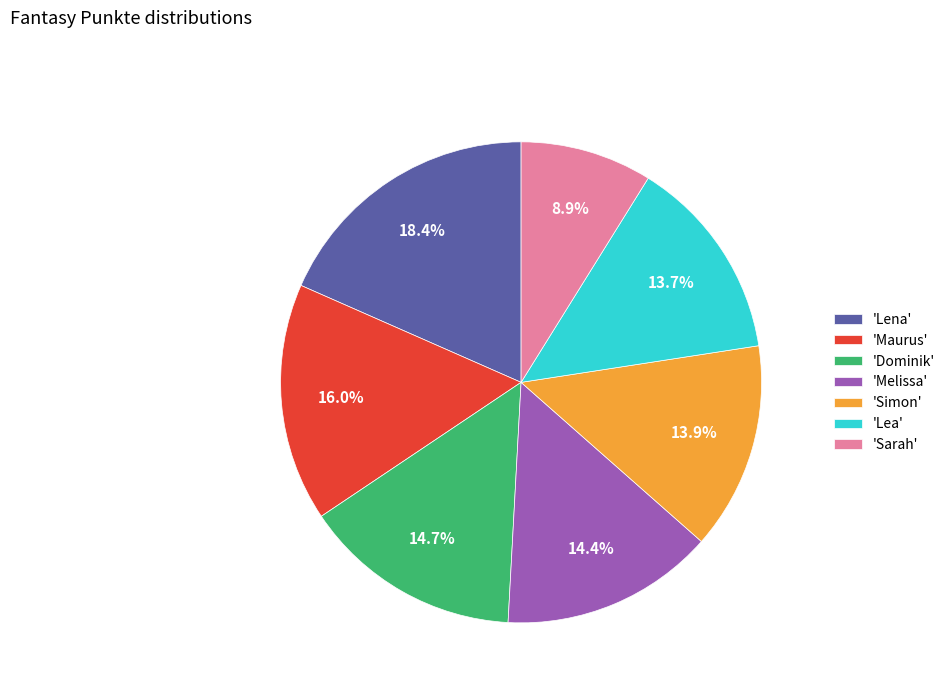

What is the ratio of the value at 'Sarah' to the value at 'Lea'?

0.6